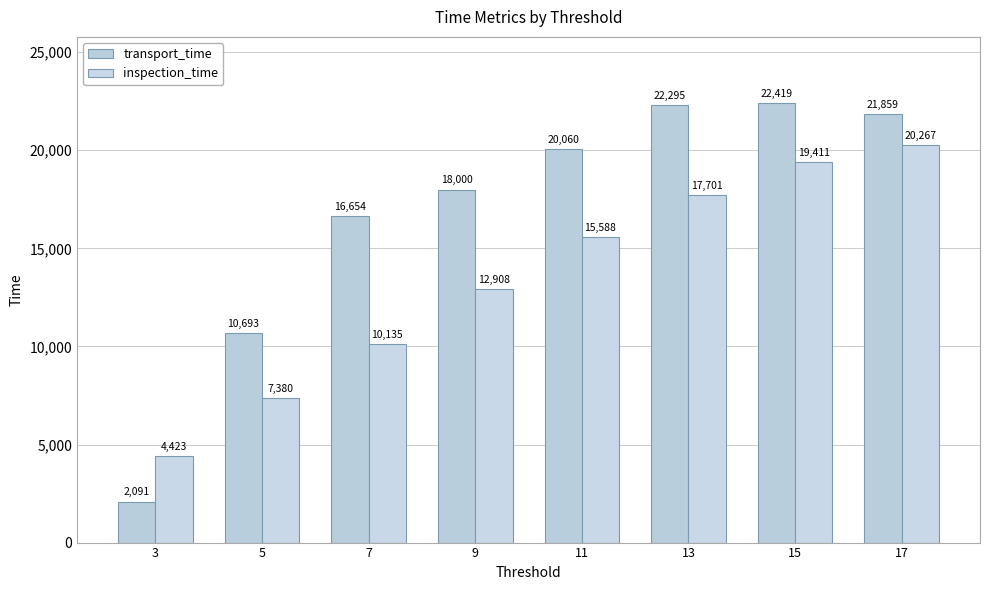

How many bars are there in total?

16